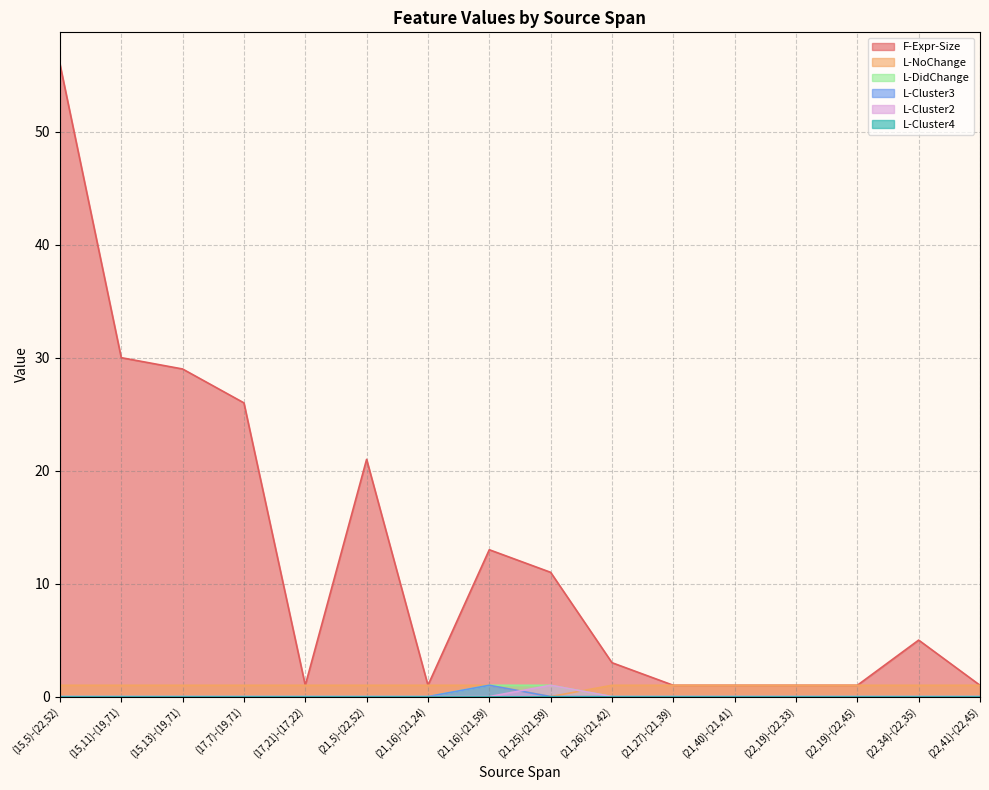

Which series ends up on top after the final intersection of L-DidChange and L-NoChange?

L-NoChange